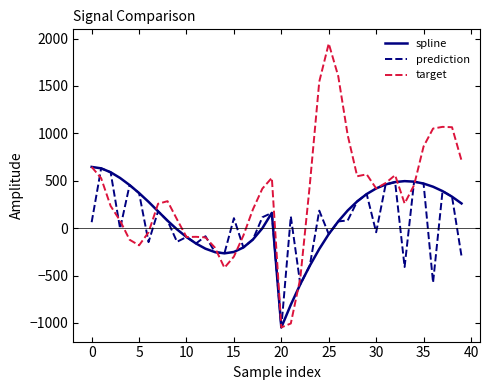

What is the maximum value shown in the chart?

1947.7